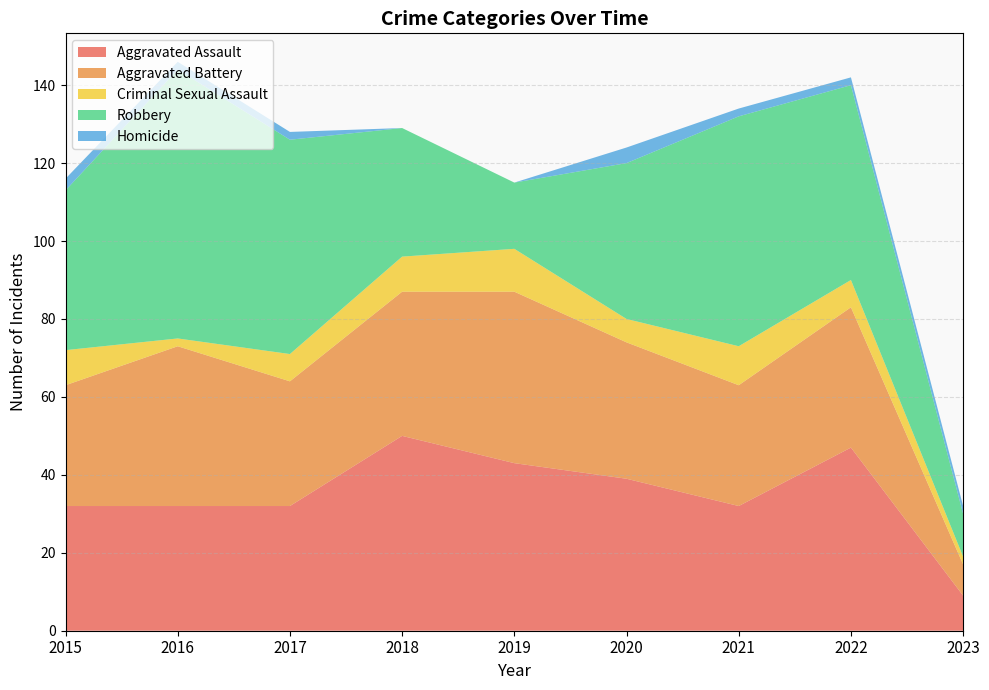

Reading right to left, transcribe all the data shown in this chart.

Aggravated Assault: 2023=9	2022=47	2021=32	2020=39	2019=43	2018=50	2017=32	2016=32	2015=32
Aggravated Battery: 2023=8	2022=36	2021=31	2020=35	2019=44	2018=37	2017=32	2016=41	2015=31
Criminal Sexual Assault: 2023=2	2022=7	2021=10	2020=6	2019=11	2018=9	2017=7	2016=2	2015=9
Robbery: 2023=11	2022=50	2021=59	2020=40	2019=17	2018=33	2017=55	2016=69	2015=41
Homicide: 2023=2	2022=2	2021=2	2020=4	2019=0	2018=0	2017=2	2016=2	2015=3